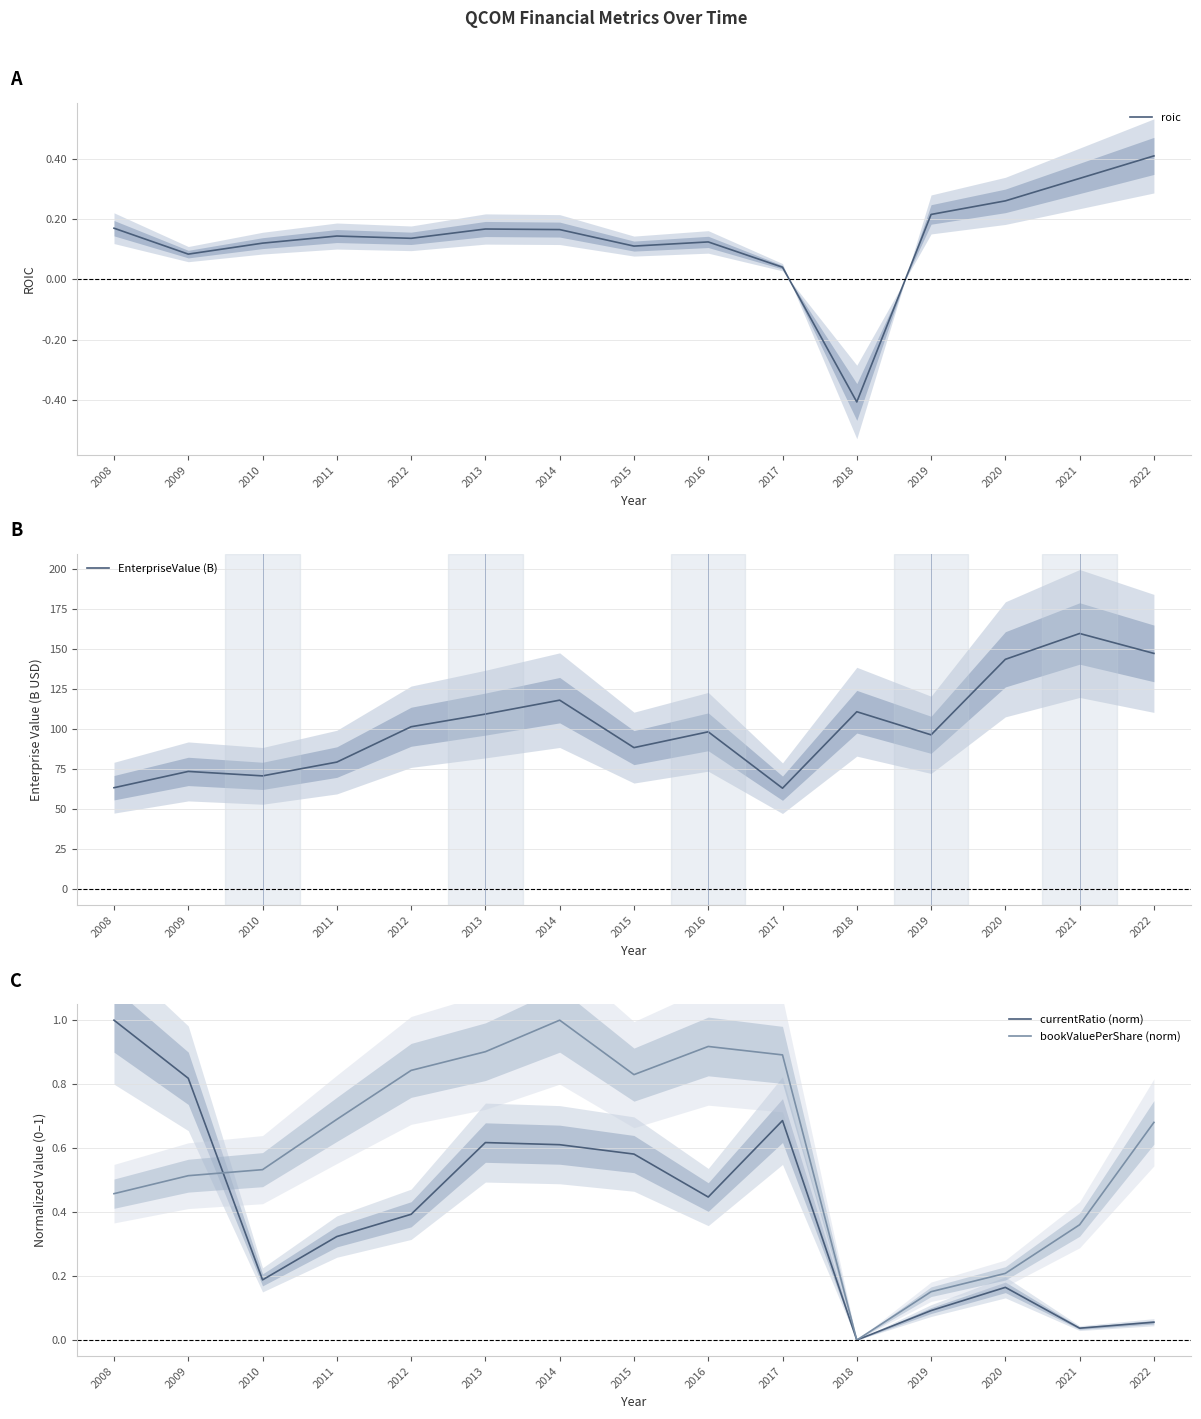

At how many categories does at least one series exceed 6?

15